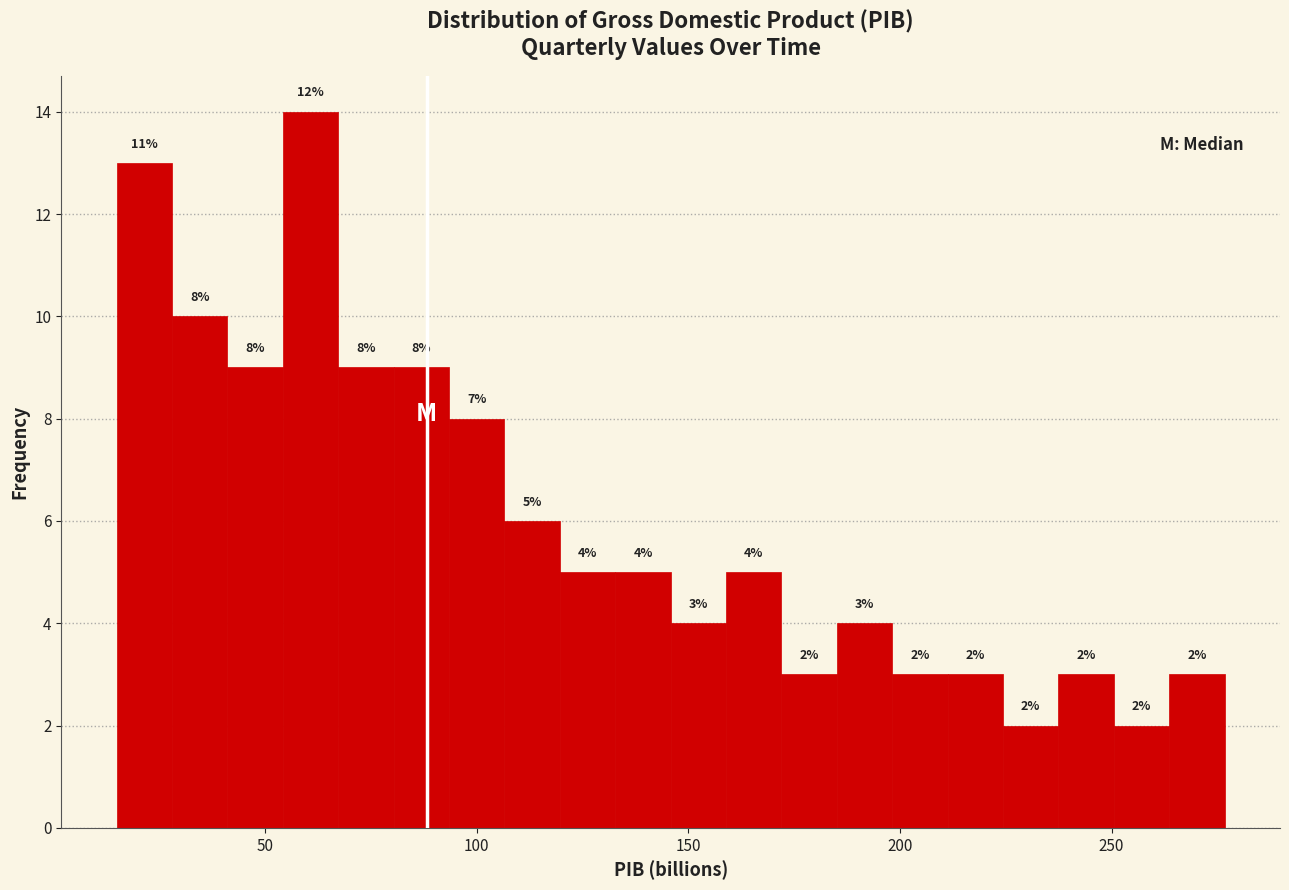

Around what value on the x-axis is the tallest bar? Give the approximate position of its centre, as read against the axis.

60